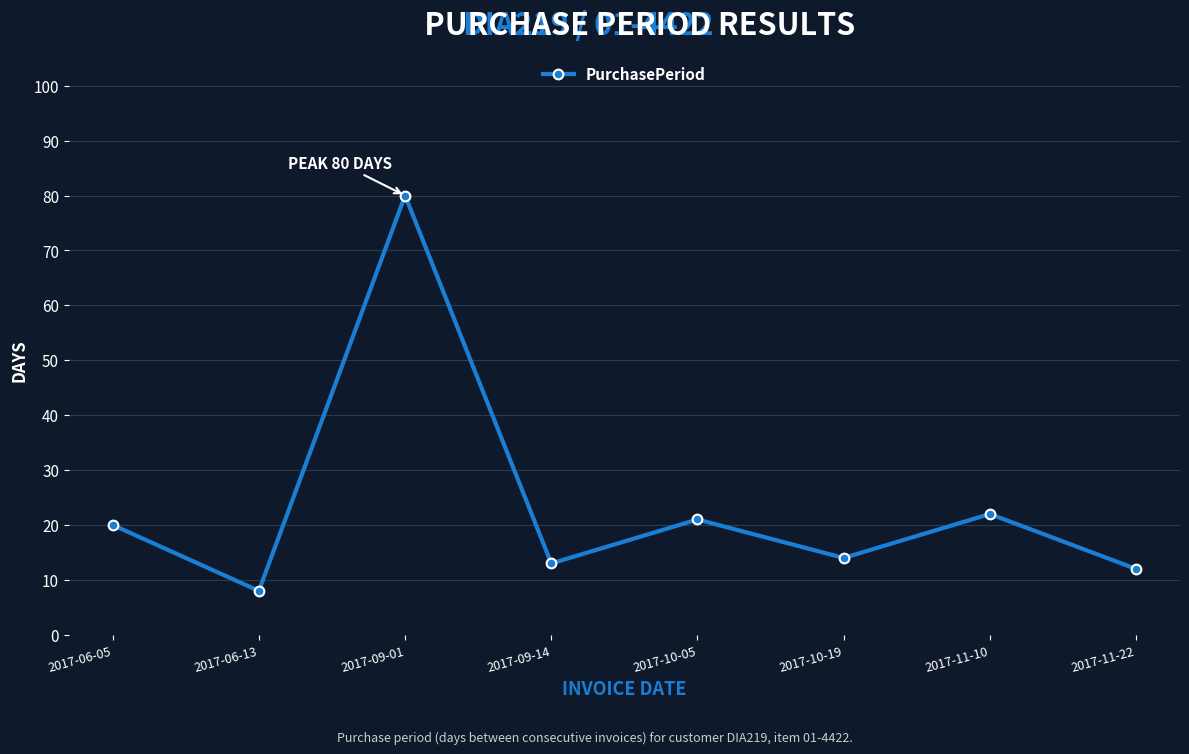

What is the change in value from 2017-09-01 to 2017-09-14?

-67